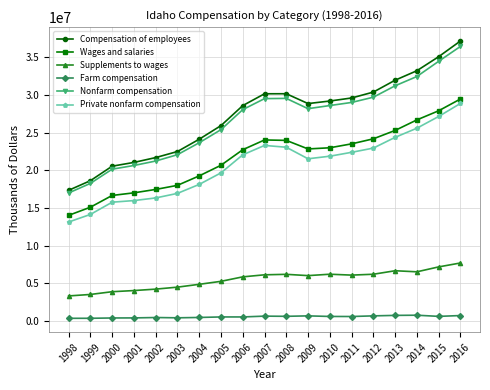

What are all the series names shown in the legend?

Compensation of employees, Wages and salaries, Supplements to wages, Farm compensation, Nonfarm compensation, Private nonfarm compensation